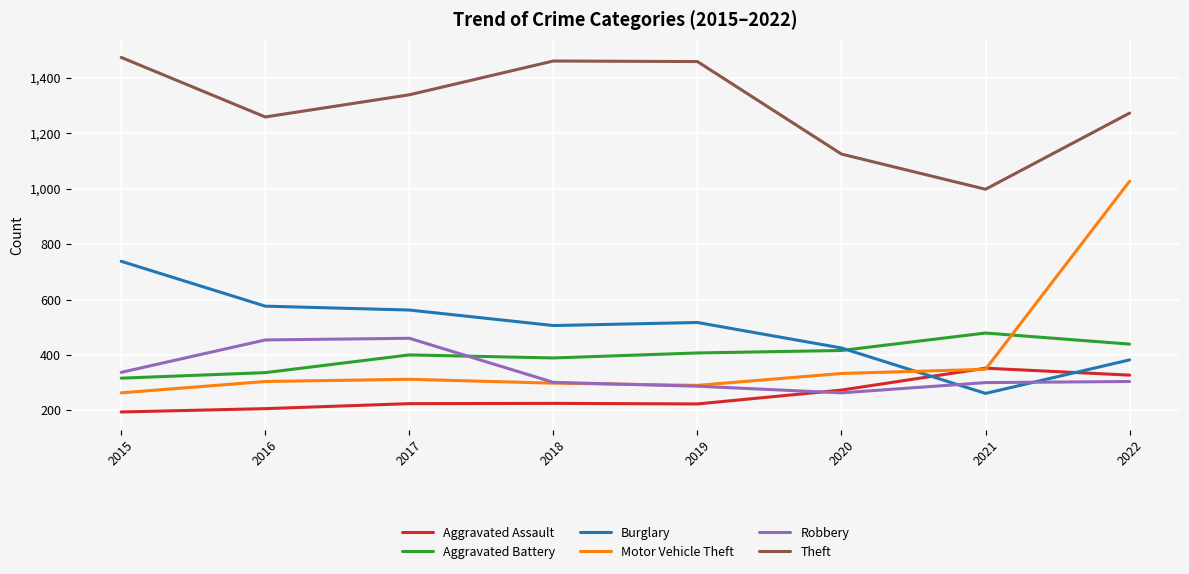

Which series has the largest range (max minus min)?

Motor Vehicle Theft